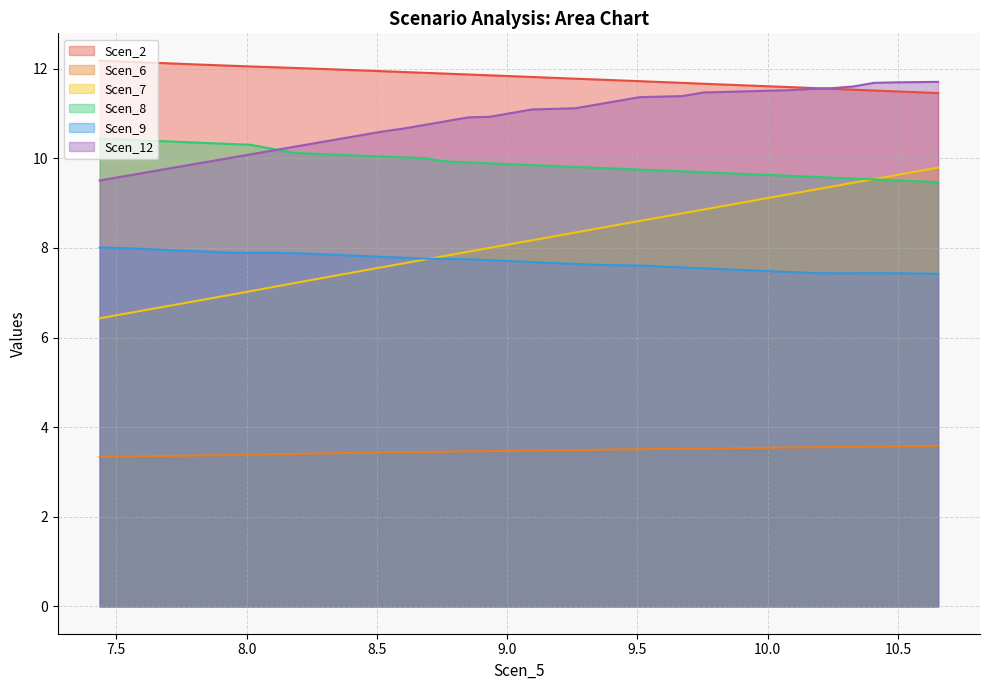

Which series has the largest total across all categories?

Scen_2